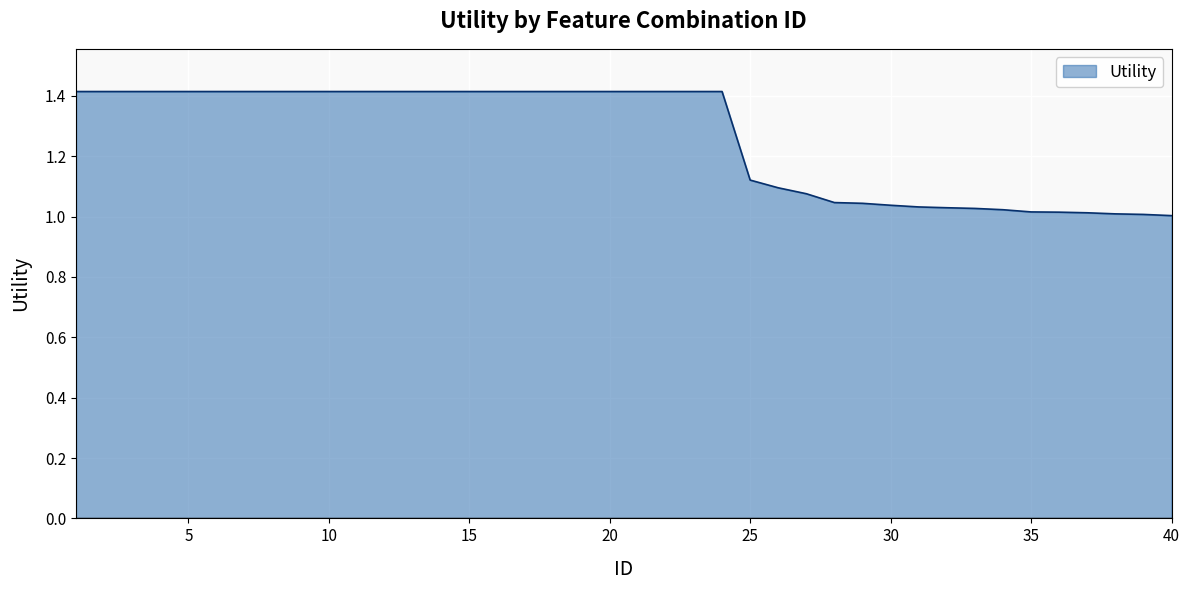

How many distinct data groups are displayed?

1